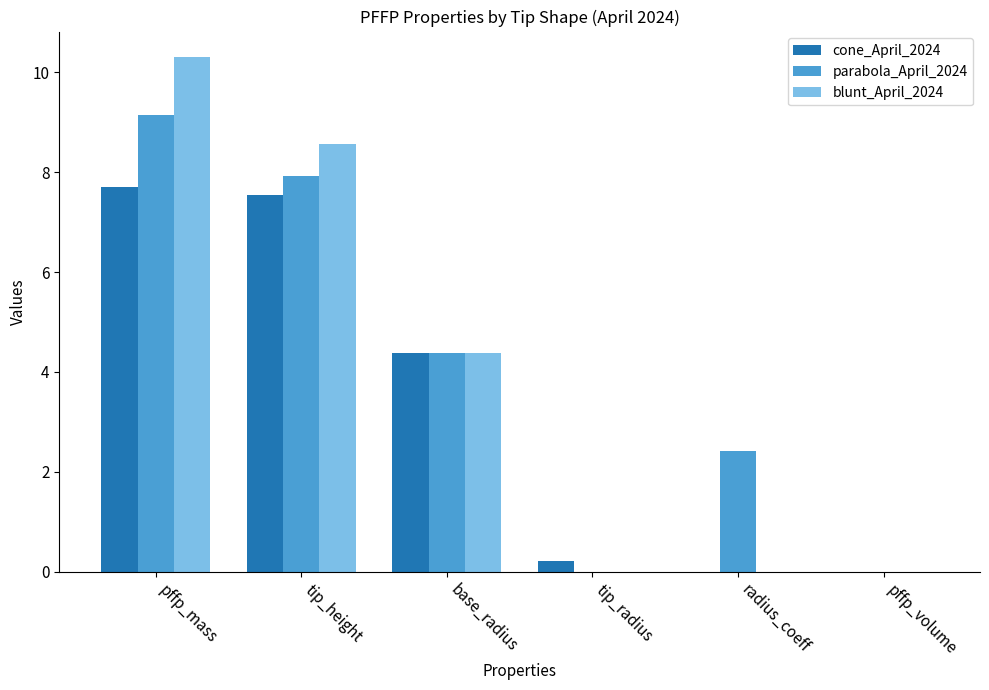

Between pffp_mass and tip_height, which series saw the biggest shift?

blunt_April_2024